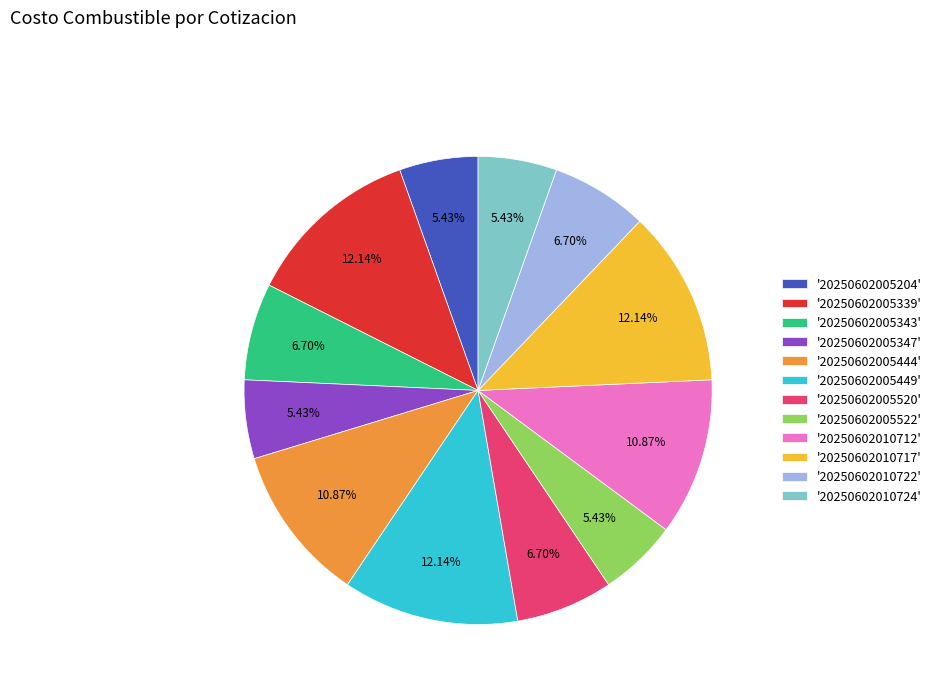

How many segments does this pie chart have?

12